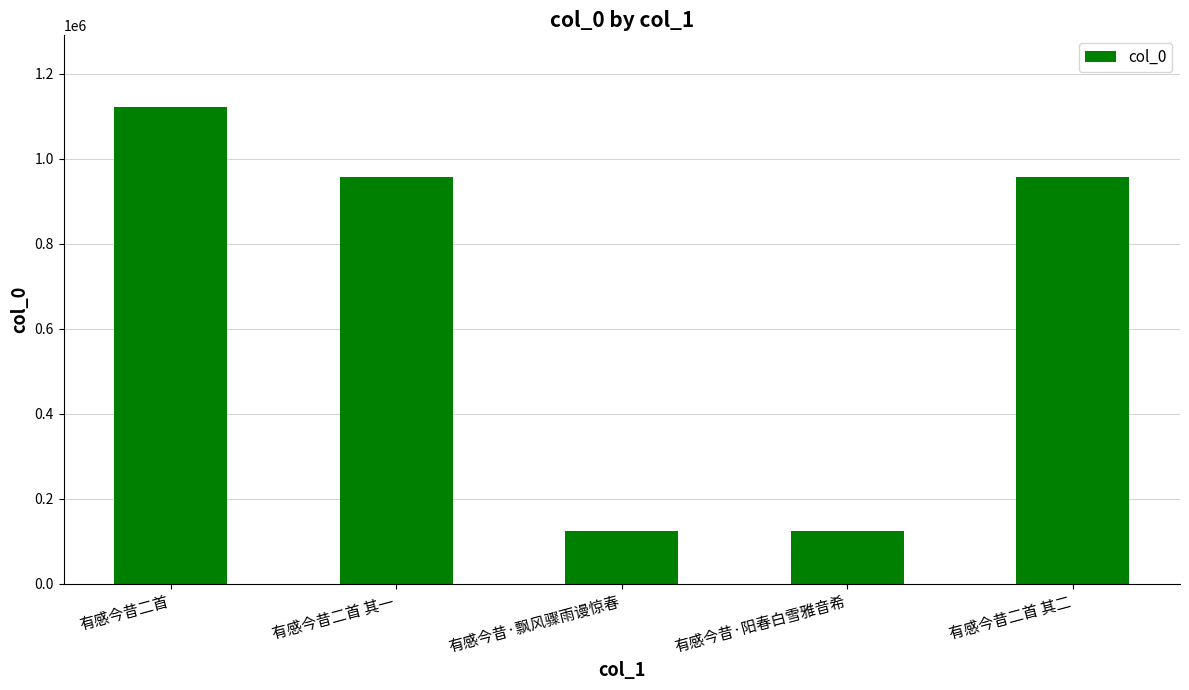

What is the minimum value shown in the chart?

123041